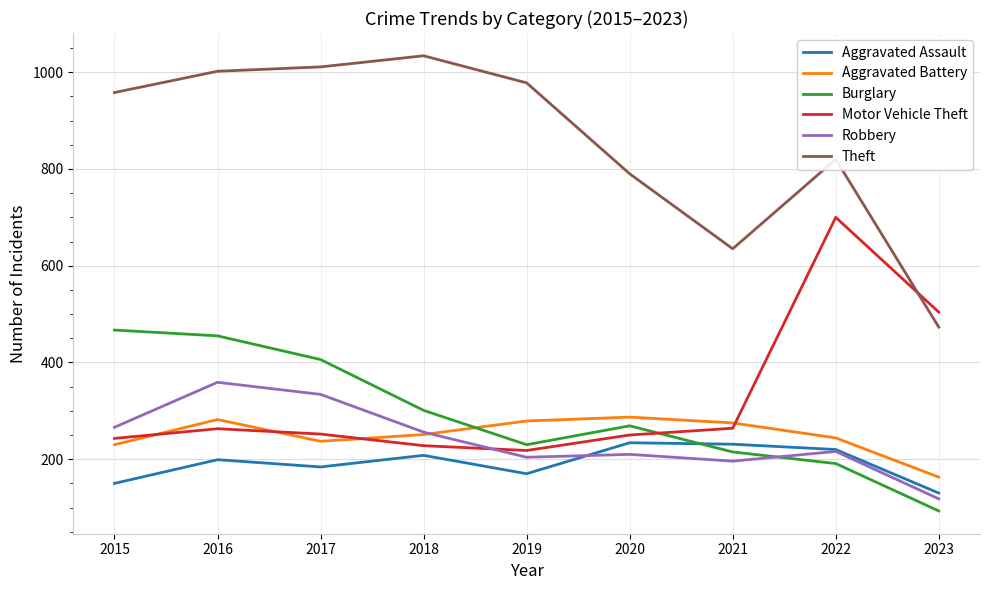

Count the number of categories in the chart.

9